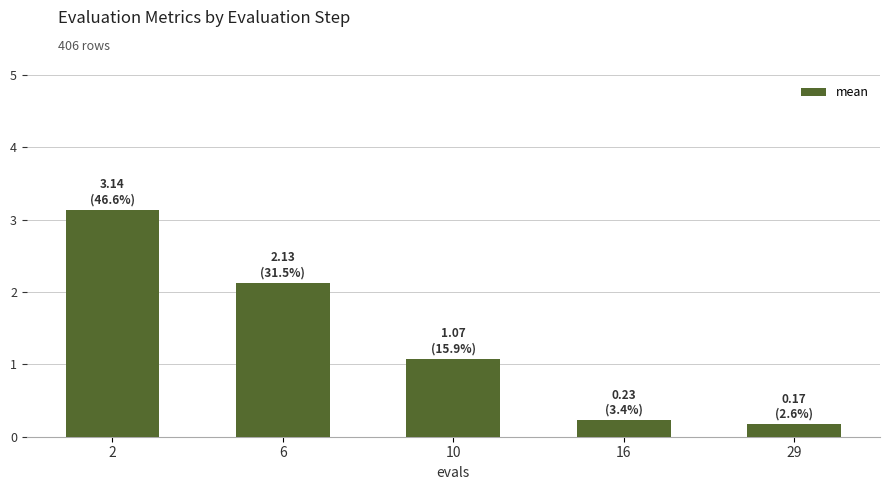

At which category does the chart reach its peak across all series?

2